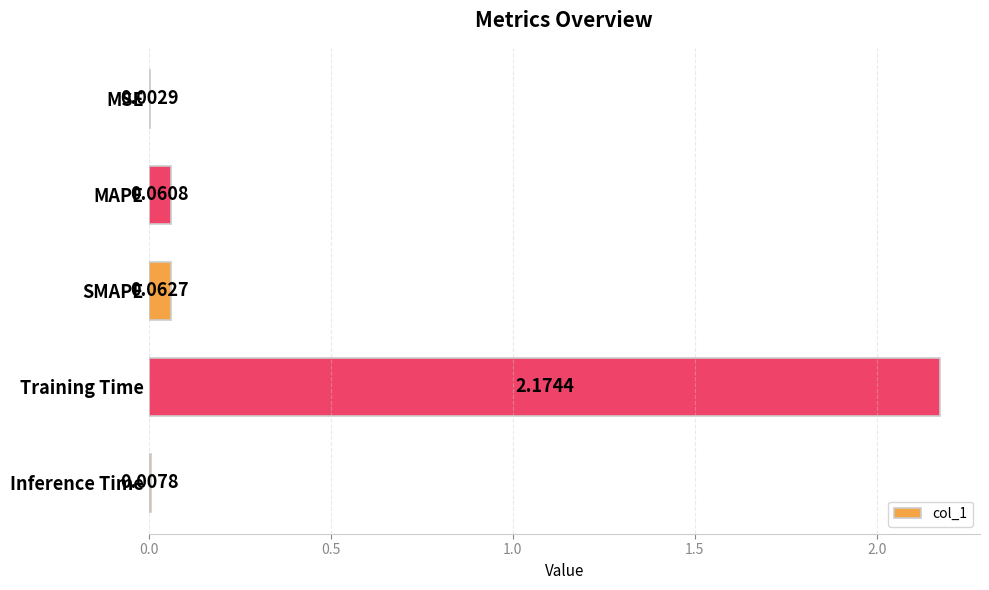

At which category does the chart reach its peak across all series?

Training Time